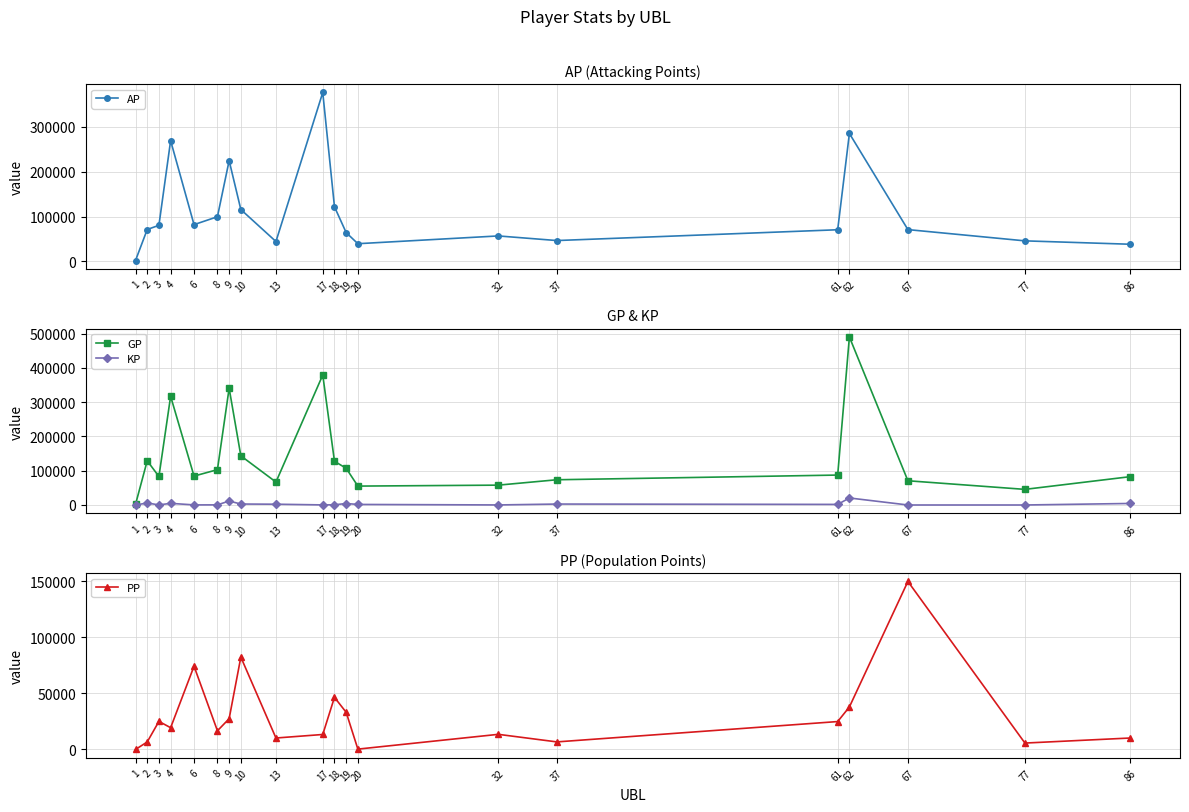

Reading left to right, what are all the values shown in this chart?

AP: 1689.0	70944.0	80355.0	269488.0	81832.0	99509.0	224824.0	115581.0	44131.0	377112.0	121714.0	64057.0	39228.0	56594.0	46292.0	70411.0	285542.0	70735.0	45589.0	38025.0
GP: 1689.0	129011.0	83217.0	317400.0	84372.0	103161.0	340922.0	143506.0	66971.0	379572.0	127593.0	107206.0	55172.0	57945.0	73663.0	87366.0	490544.0	70735.0	45589.0	82707.0
KP: 0.0	5806.7	286.2	4791.2	254.0	365.2	11609.8	2792.4	2284.0	246.0	587.9	4314.9	1594.3	135.2	2737.1	1695.5	20500.2	0.0	0.0	4468.1
PP: 0.0	6697.0	25007.0	19389.0	74161.0	16642.0	27415.0	82267.0	10207.0	13345.0	46413.0	33108.0	315.0	13475.0	6742.0	24859.0	37875.0	149642.0	5705.0	10205.0